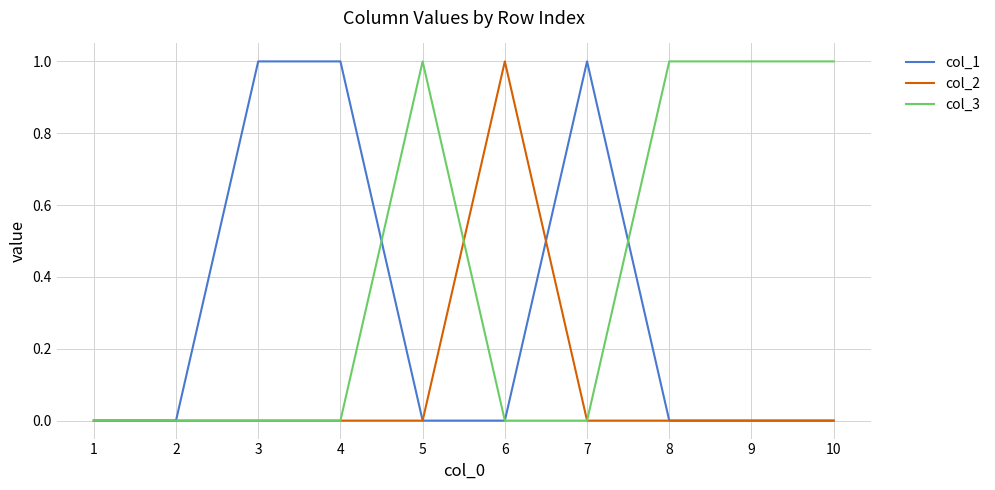

List the series in order of their overall mean, highest first.

col_3, col_1, col_2